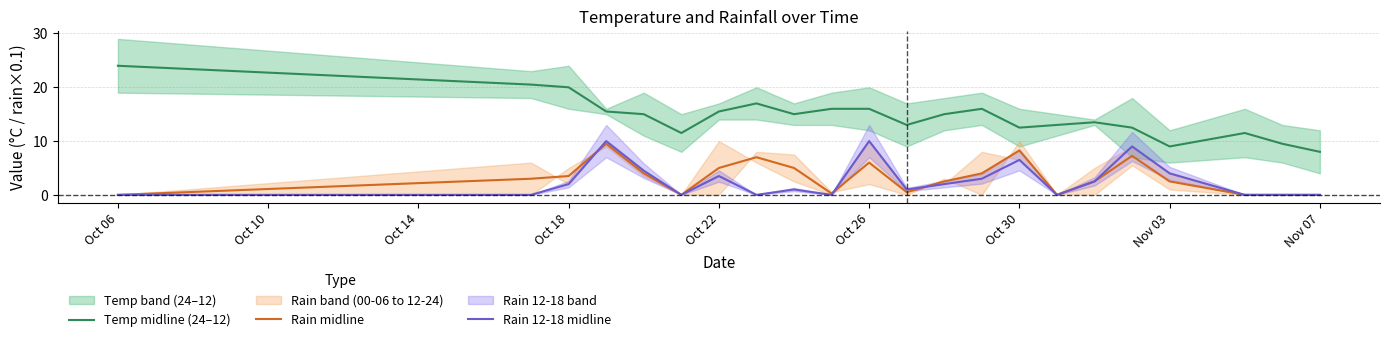

Reading right to left, extract all data points from this chart.

Temp midline (24–12): 8.0	9.5	11.5	9.0	12.5	13.5	13.0	12.5	16.0	15.0	13.0	16.0	16.0	15.0	17.0	15.5	11.5	15.0	15.5	20.0	20.5	24.0
Rain midline: 0.0	0.0	0.0	2.5	7.2	2.5	0.0	8.2	4.0	2.5	0.5	6.0	0.2	5.0	7.0	5.0	0.0	4.0	9.5	3.5	3.0	0.0
Rain 12-18 midline: 0.0	0.0	0.0	4.0	9.0	2.5	0.0	6.5	3.0	2.0	1.0	10.0	0.0	1.0	0.0	3.5	0.0	4.5	10.0	2.0	0.0	0.0